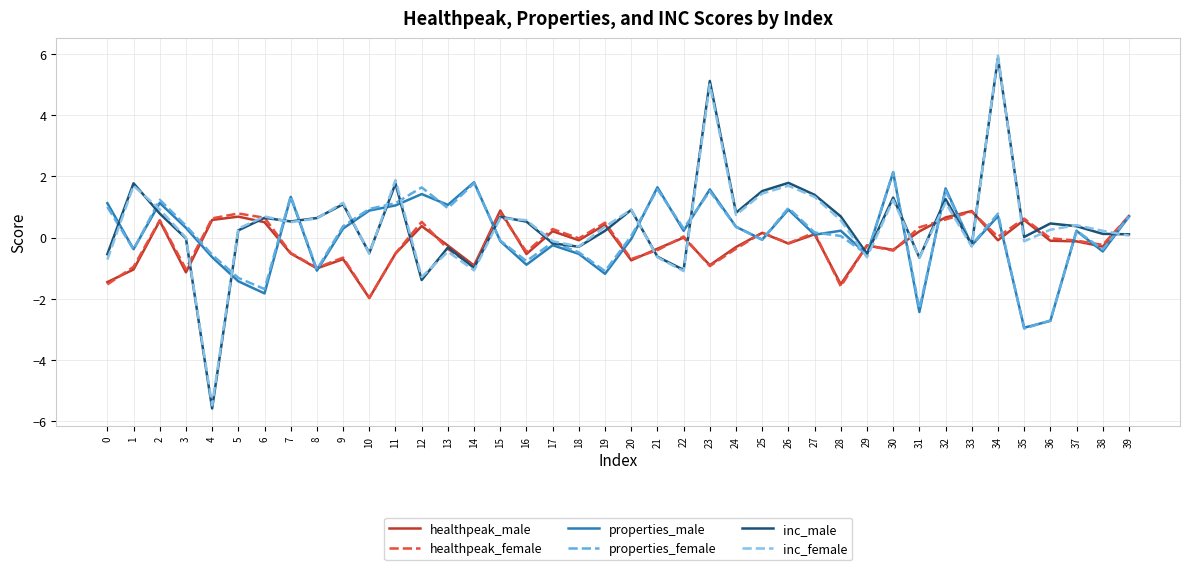

The value of properties_female at 0 is 1.4. True or false?

False